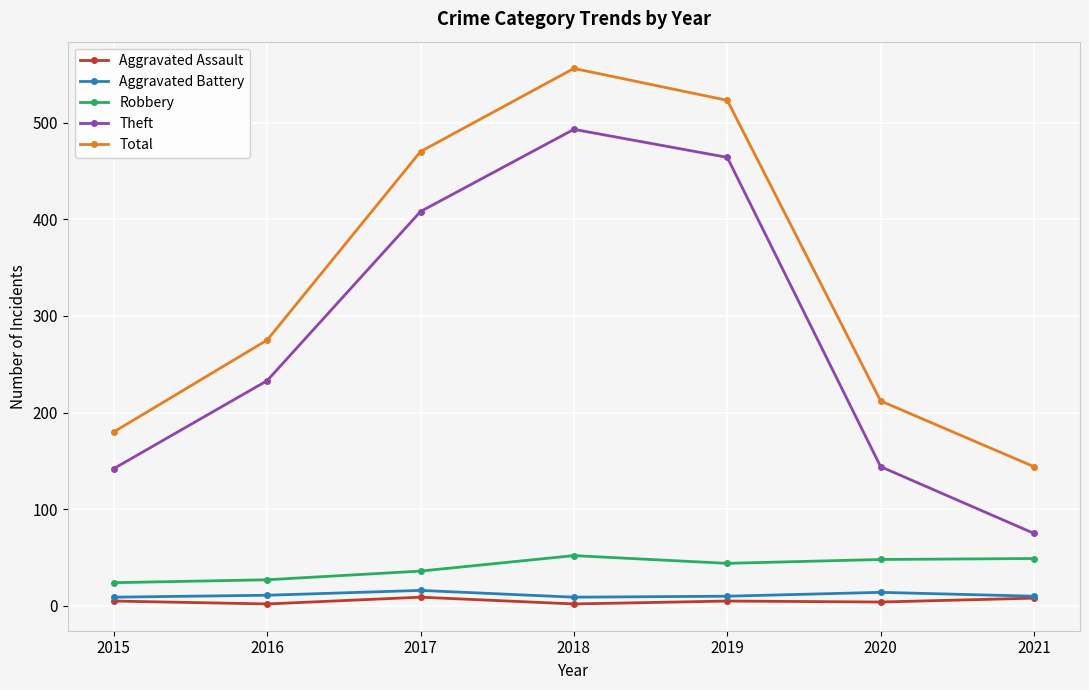

What is the value of the Aggravated Battery point at the 7th from the left?

10